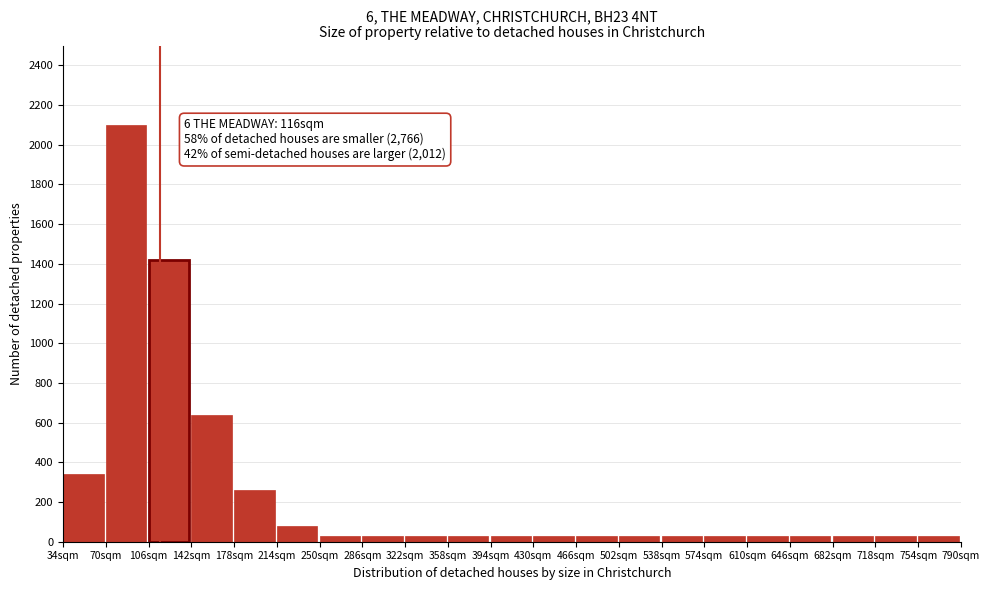

Which range on the x-axis has the tallest bar?

70 to 106